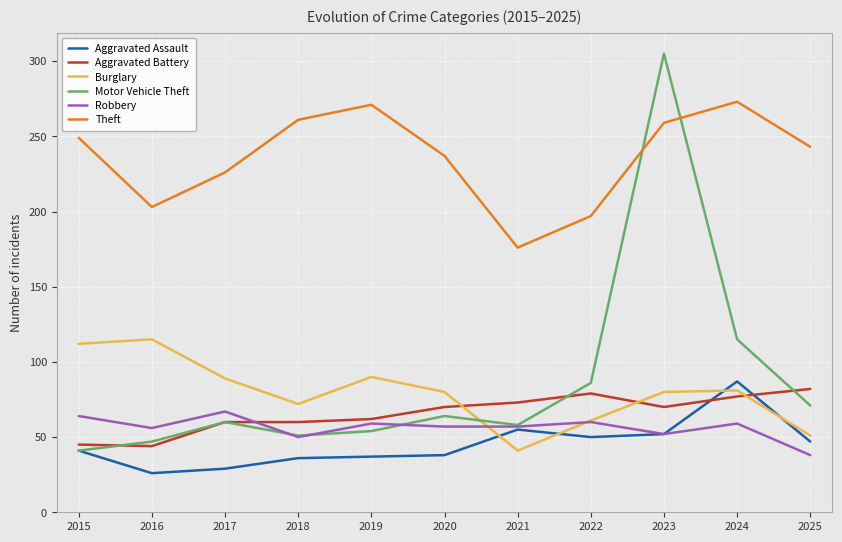

Between 2016 and 2022, which series saw the biggest shift?

Burglary